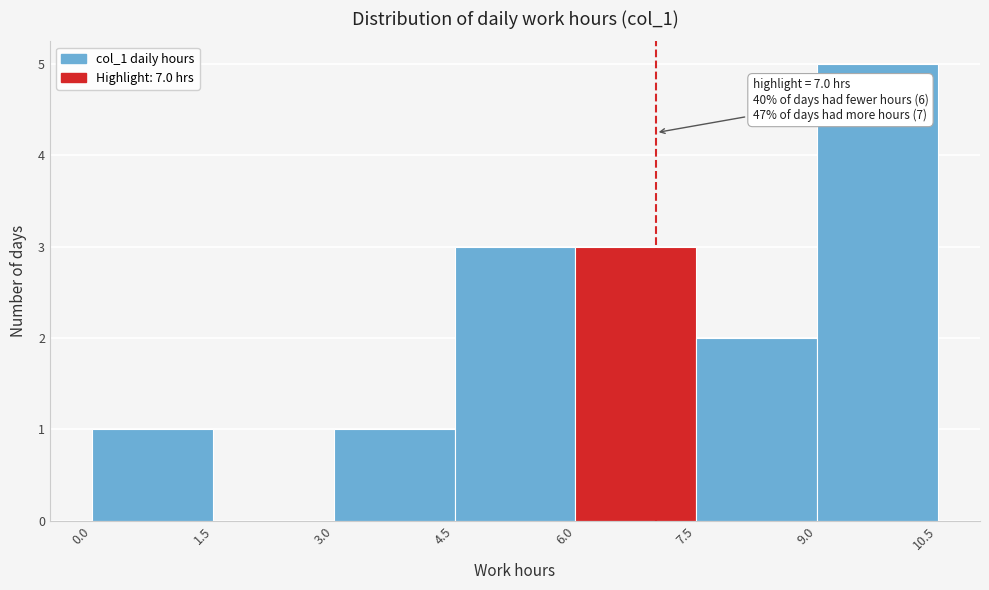

Which range on the x-axis has the tallest bar?

9.0 to 10.5